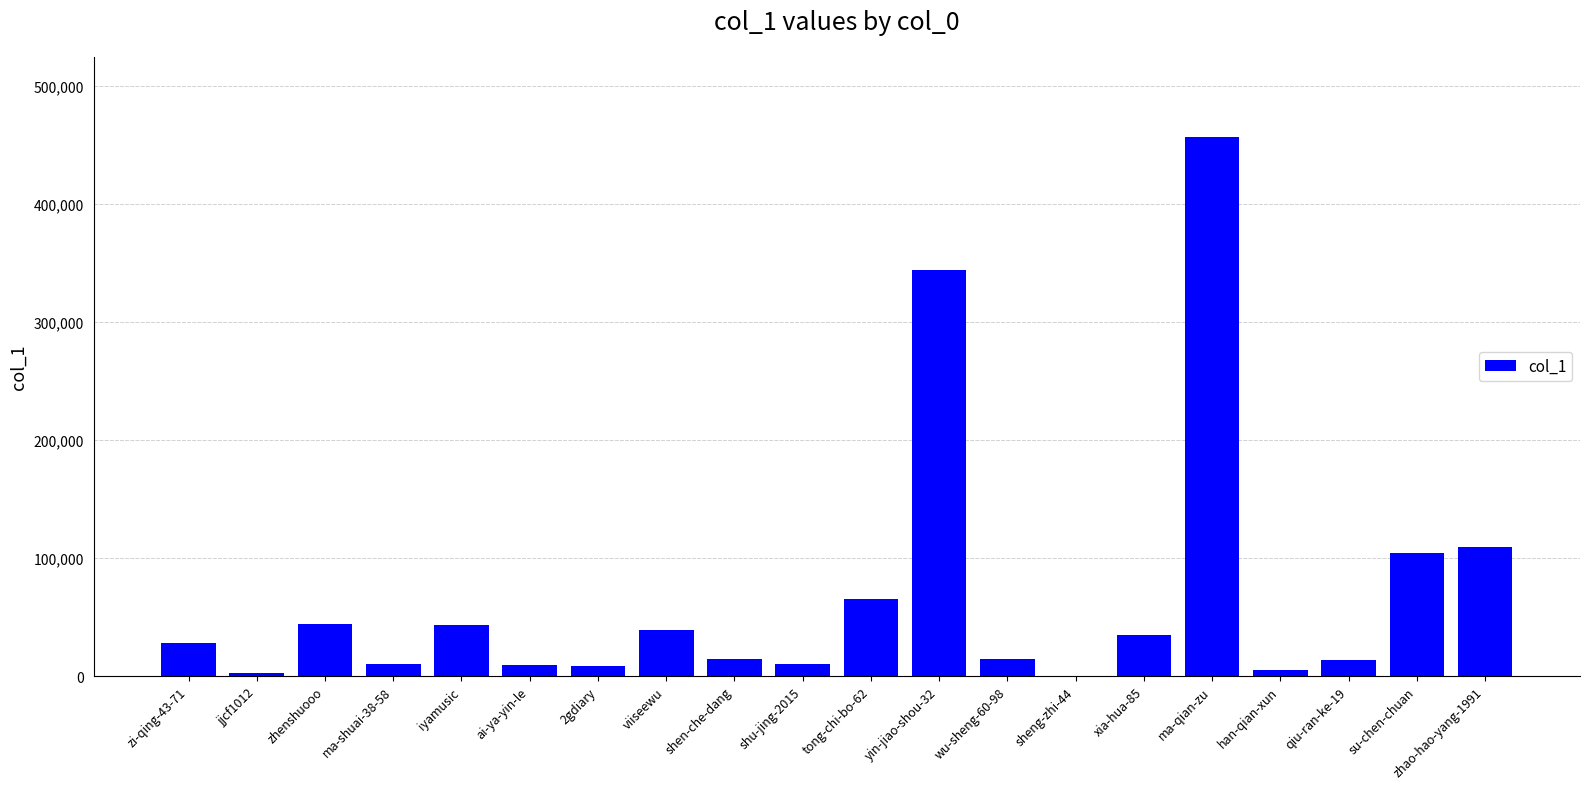

What is the greatest value displayed?

456848